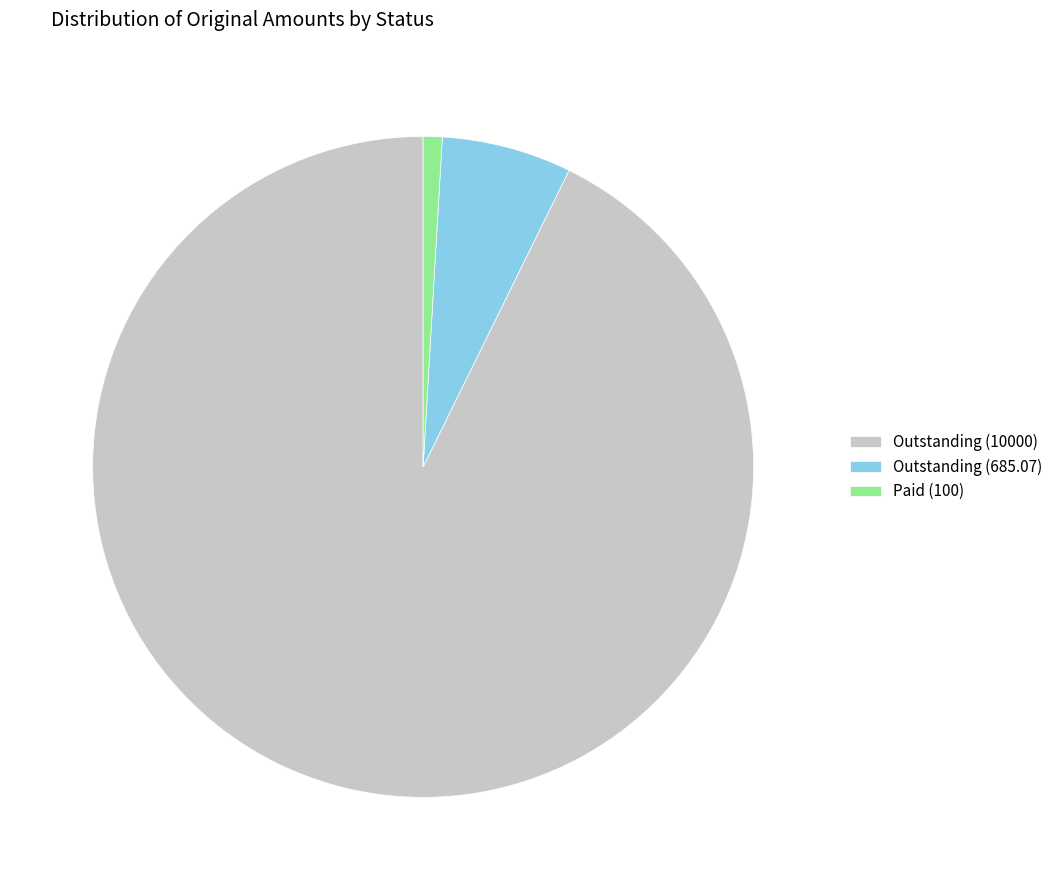

Does Paid (100) account for over 50% of the chart?

No